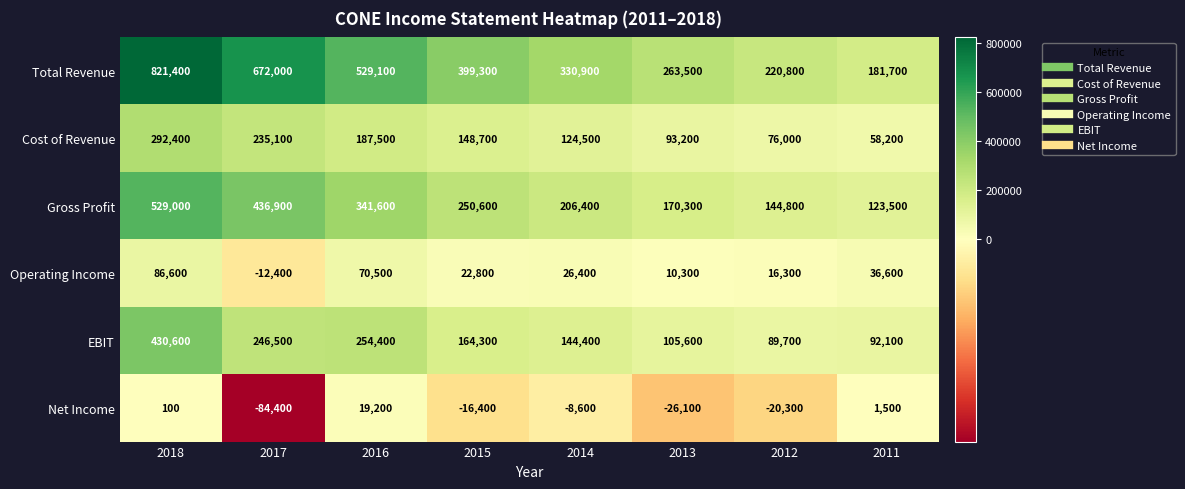

True or false: Operating Income has a value of 70500 at 2016.

True